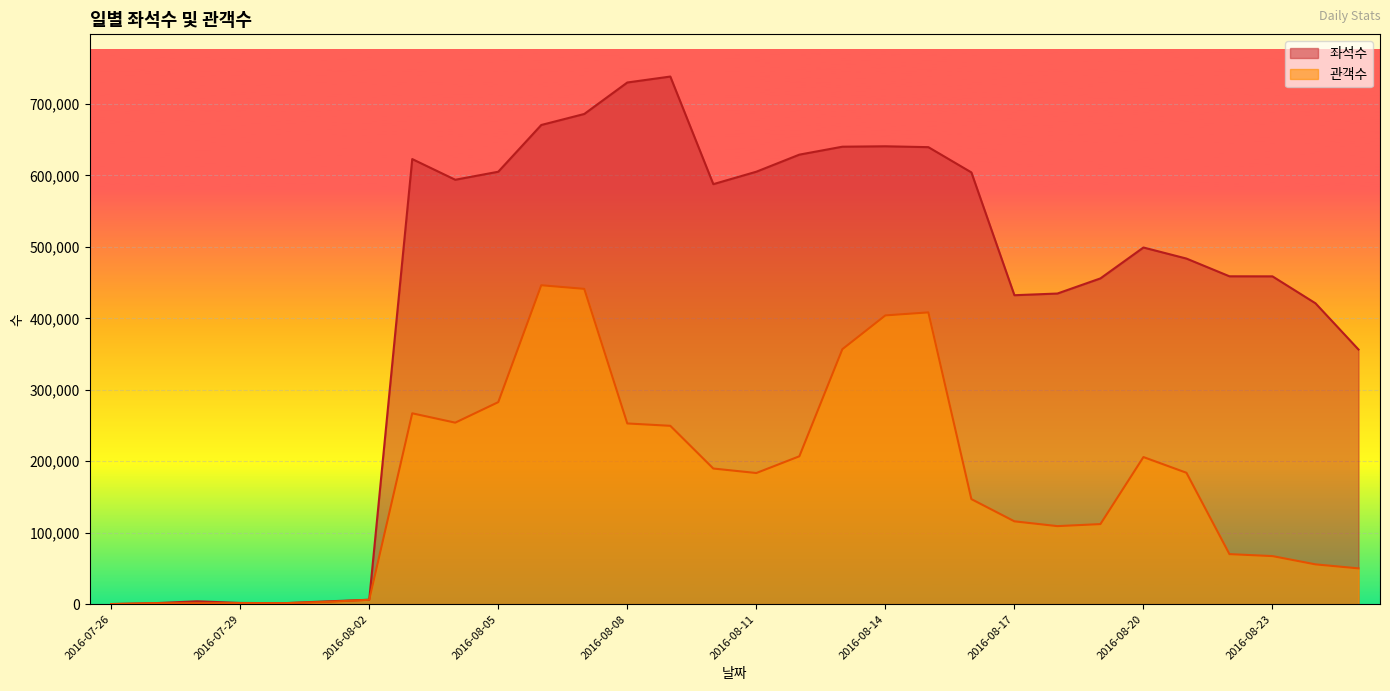

What is the approximate value of 관객수 at 2016-08-08, to the nearest 10?

252920